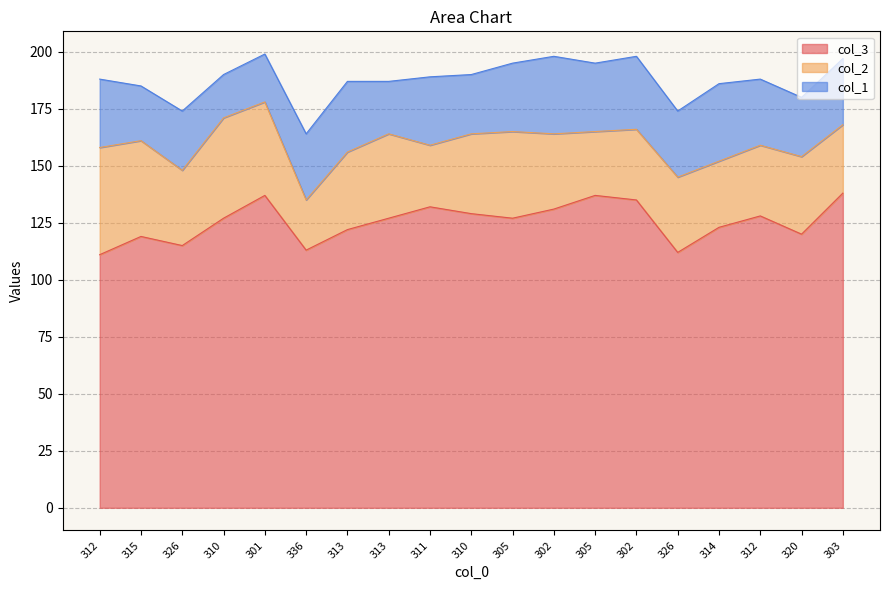

At which label is col_2 closest to 34?

313